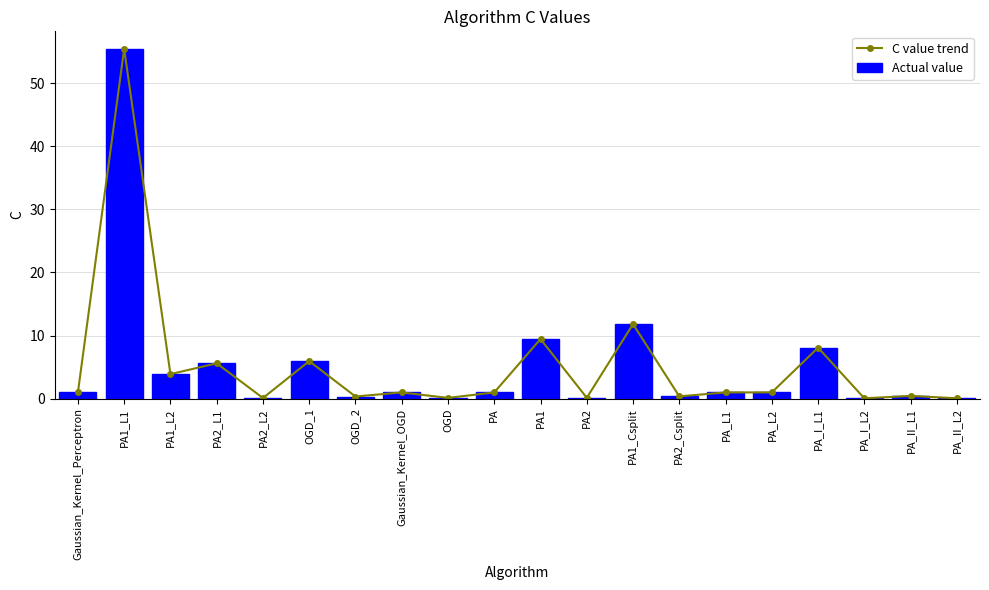

Reading left to right, extract all data points from this chart.

C value trend: Gaussian_Kernel_Perceptron=1.0	PA1_L1=55.4	PA1_L2=3.9	PA2_L1=5.6	PA2_L2=0.1	OGD_1=6.0	OGD_2=0.3	Gaussian_Kernel_OGD=1.0	OGD=0.1	PA=1.0	PA1=9.5	PA2=0.1	PA1_Csplit=11.8	PA2_Csplit=0.4	PA_L1=1.0	PA_L2=1.0	PA_I_L1=8.1	PA_I_L2=0.1	PA_II_L1=0.4	PA_II_L2=0.1
Actual value: Gaussian_Kernel_Perceptron=1.0	PA1_L1=55.4	PA1_L2=3.9	PA2_L1=5.6	PA2_L2=0.1	OGD_1=6.0	OGD_2=0.3	Gaussian_Kernel_OGD=1.0	OGD=0.1	PA=1.0	PA1=9.5	PA2=0.1	PA1_Csplit=11.8	PA2_Csplit=0.4	PA_L1=1.0	PA_L2=1.0	PA_I_L1=8.1	PA_I_L2=0.1	PA_II_L1=0.4	PA_II_L2=0.1